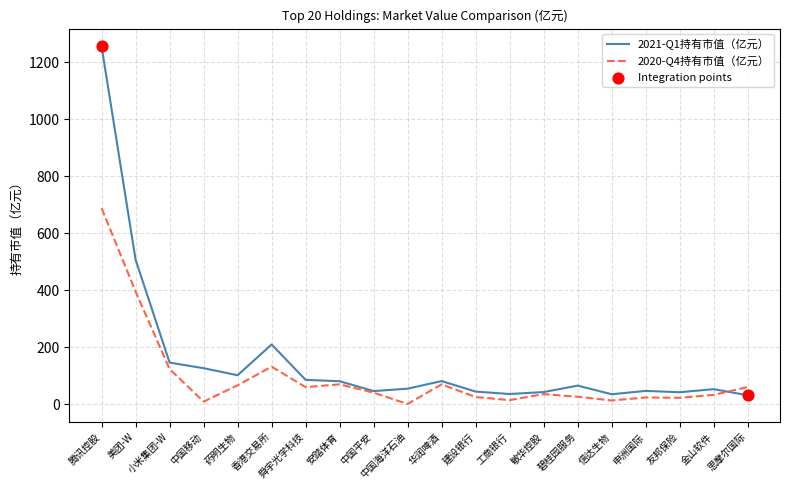

Which series has the widest spread of values?

2021-Q1持有市值（亿元）